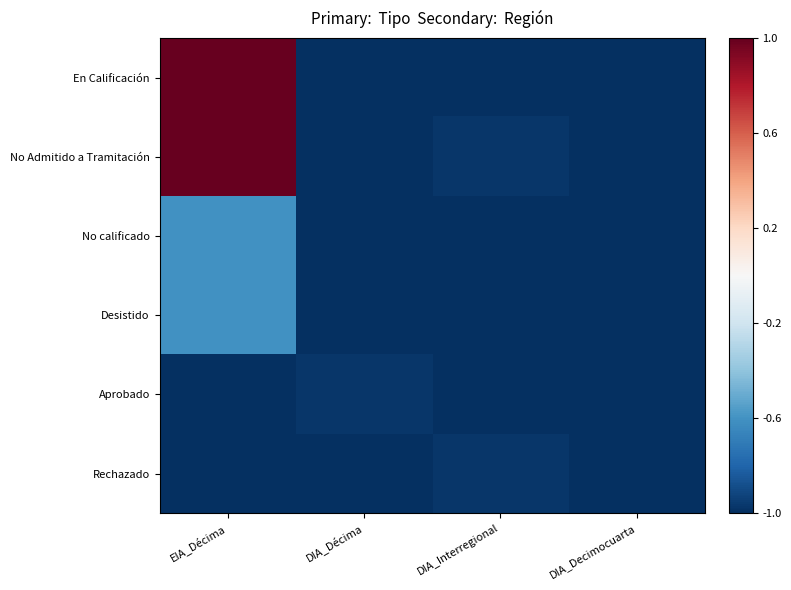

Which label corresponds to the smallest value in the chart?

DIA_Décima